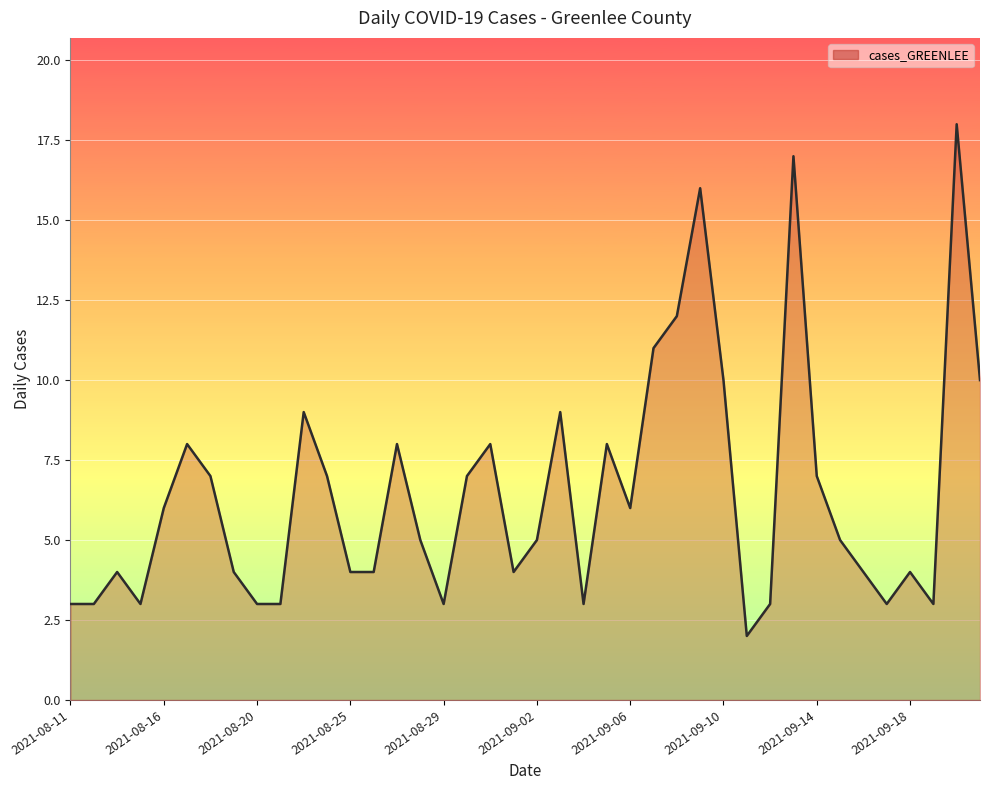

What is the sum of all values?

259